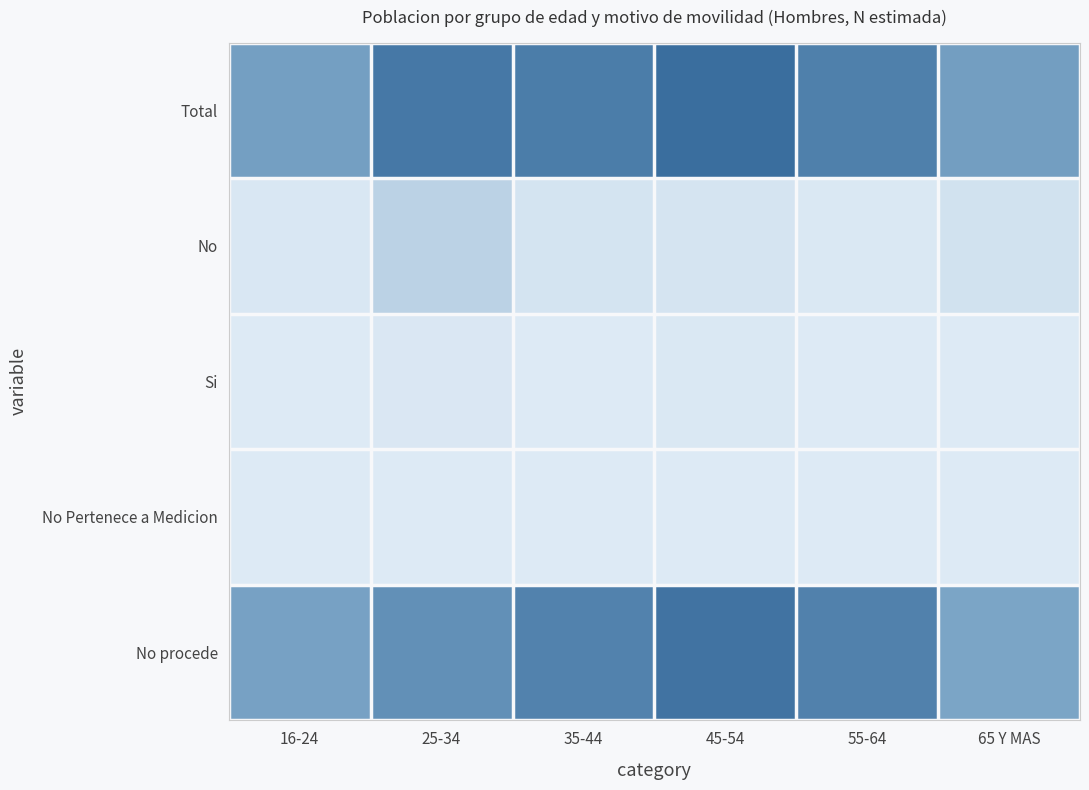

List the series in order of their peak value, lowest first.

No Pertenece a Medicion, Si, No, No procede, Total